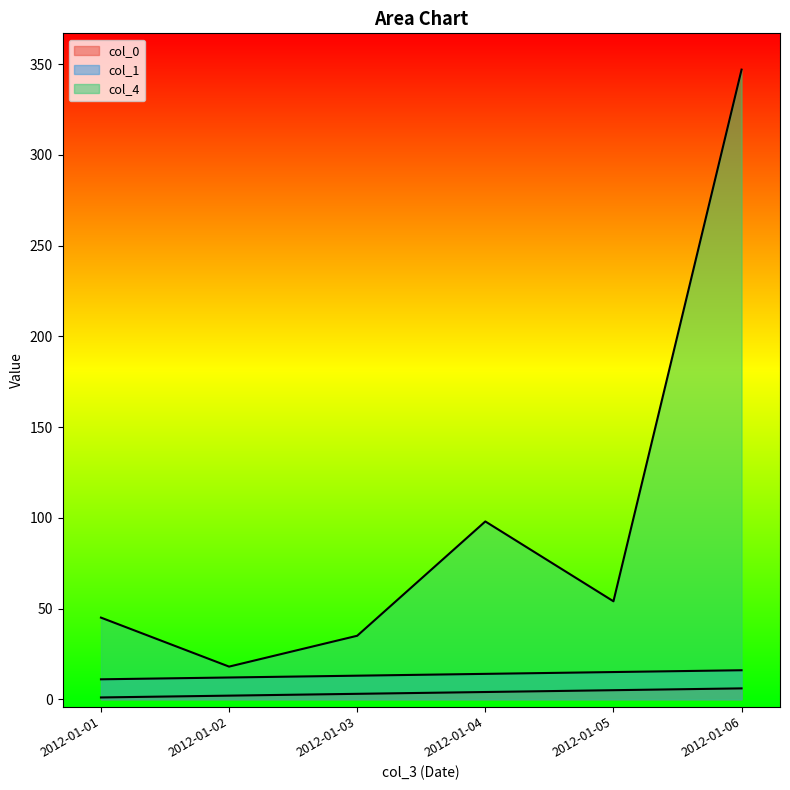

True or false: col_4 and col_0 intersect in this chart.

False